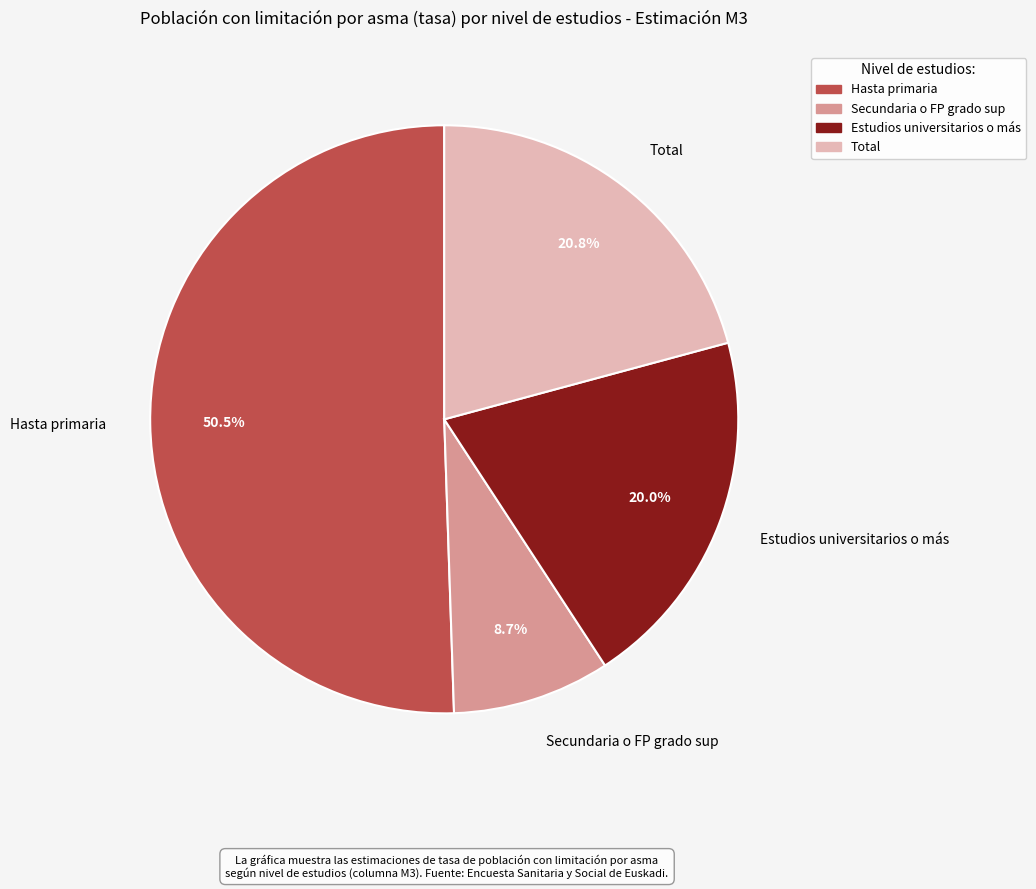

Between Estudios universitarios o más and Secundaria o FP grado sup, which is larger?

Estudios universitarios o más